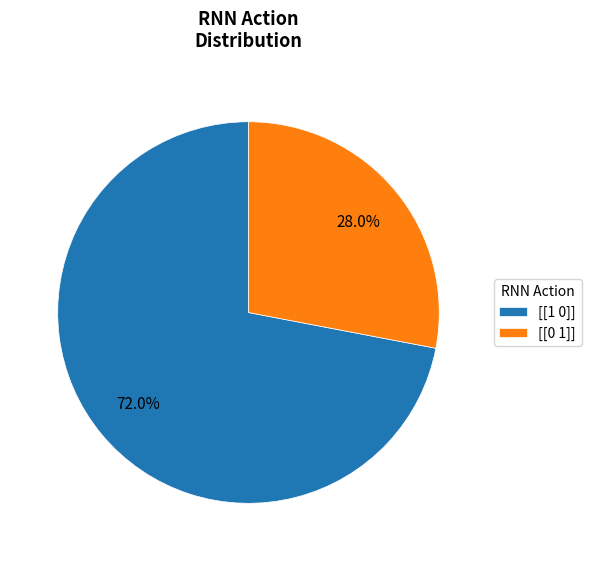

Is there any slice that represents more than half of the pie?

Yes